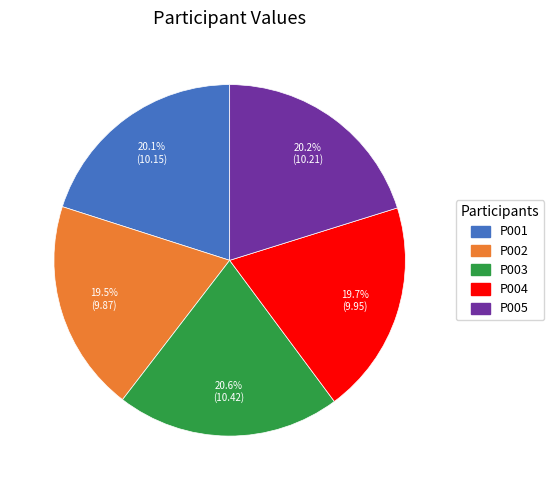

What is the total percentage of P002 and P004?

39.2%